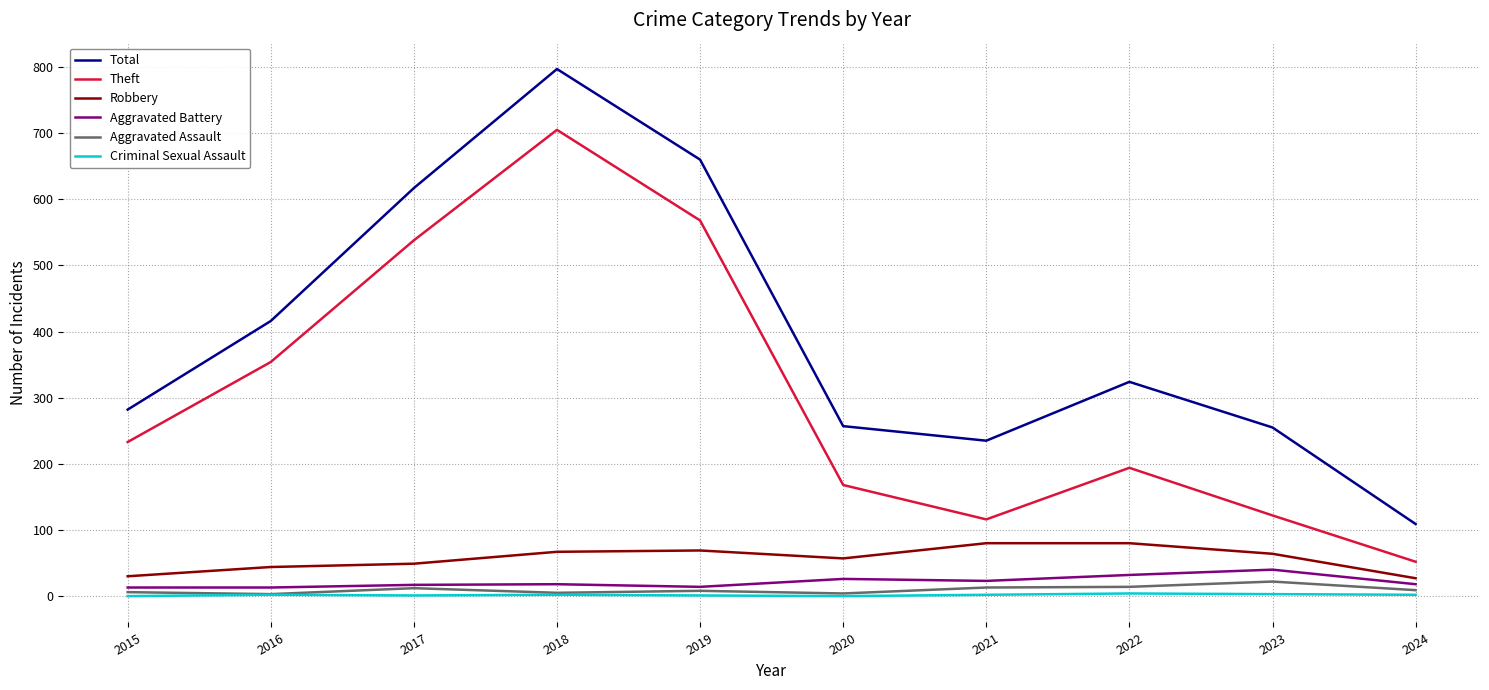

True or false: Aggravated Battery and Total intersect in this chart.

False